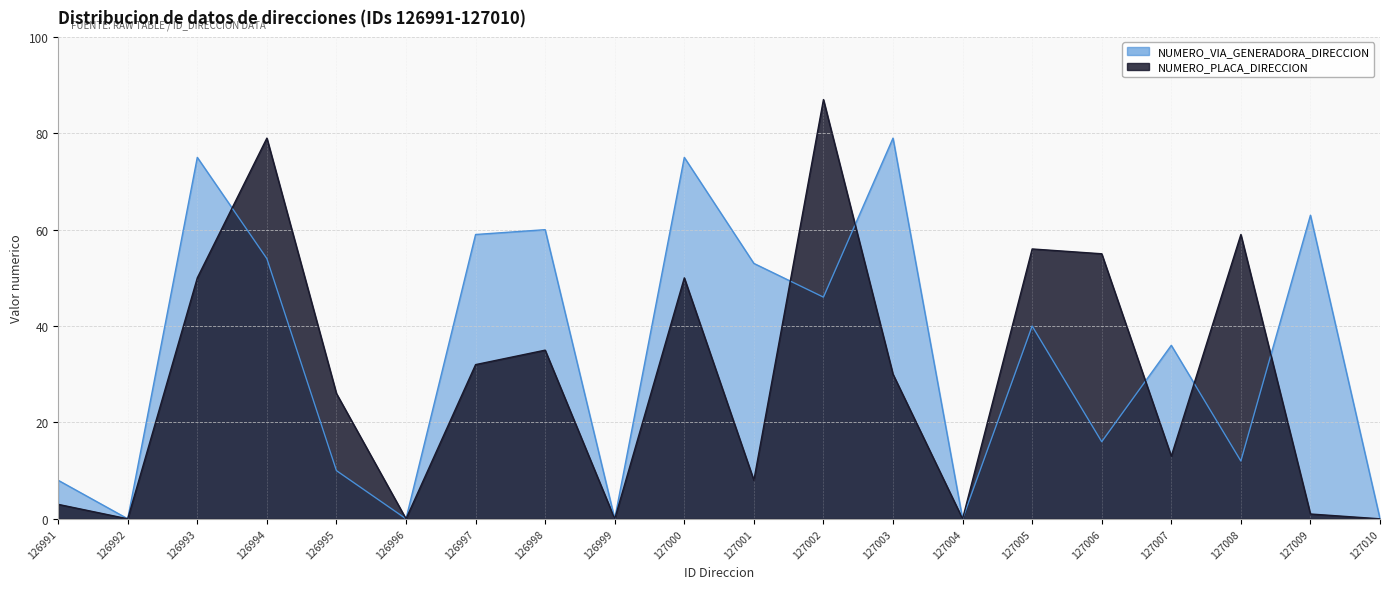

What is the value of the NUMERO_VIA_GENERADORA_DIRECCION point at the 3rd from the left?

75